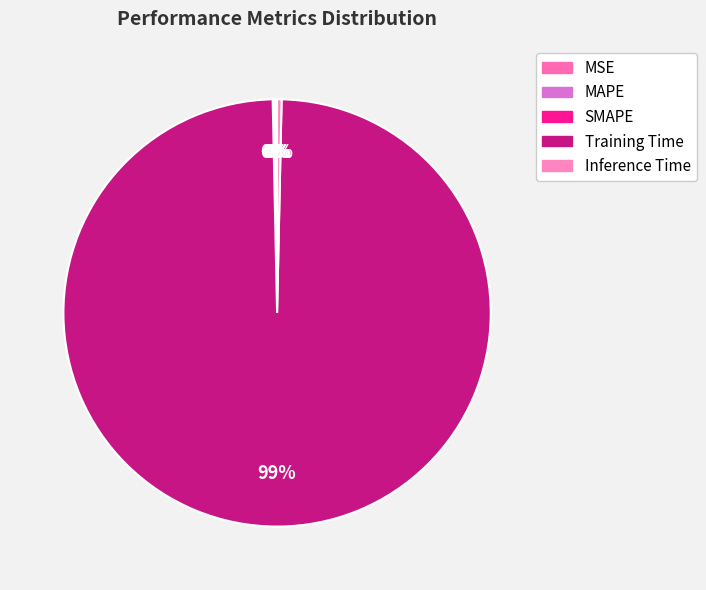

What is the total percentage of Inference Time and MSE?

0.3%